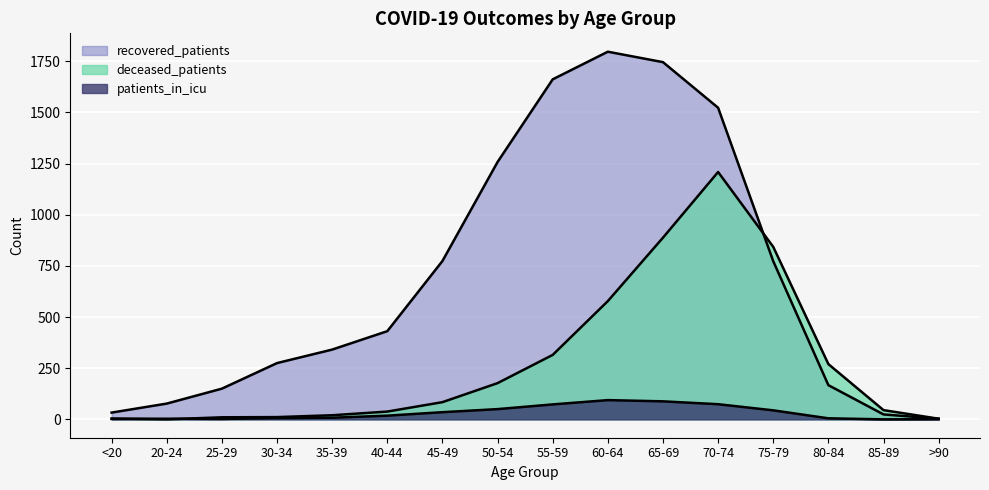

What is the greatest value displayed?

1797